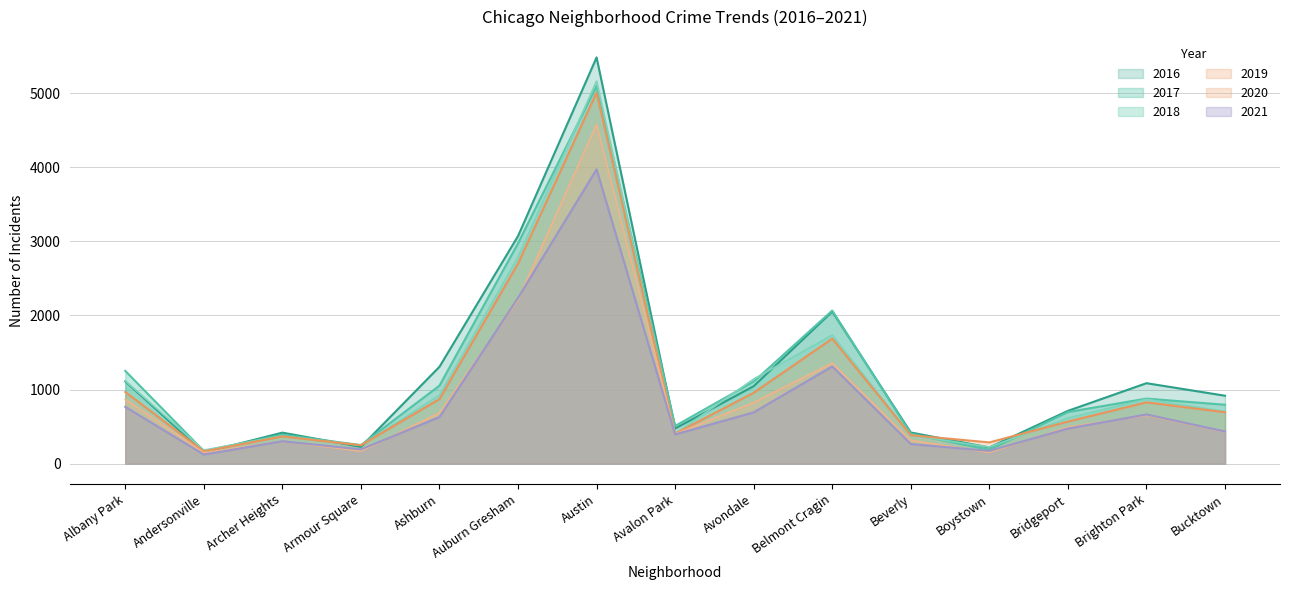

In 2021, how many points are higher than both neighbors (excluding endpoints)?

4